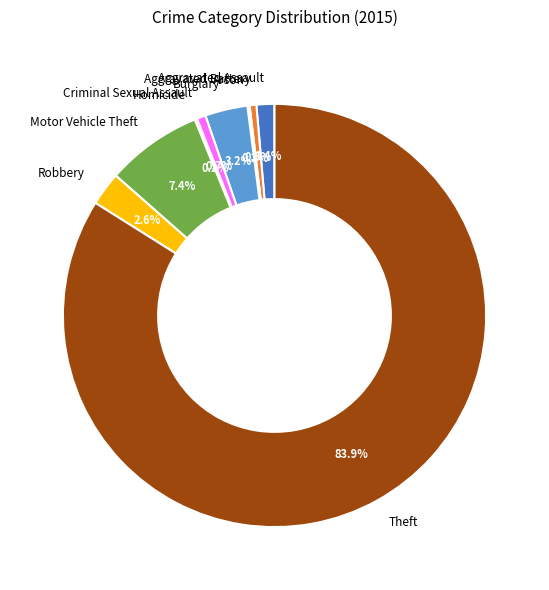

Which has a higher value, Theft or Motor Vehicle Theft?

Theft